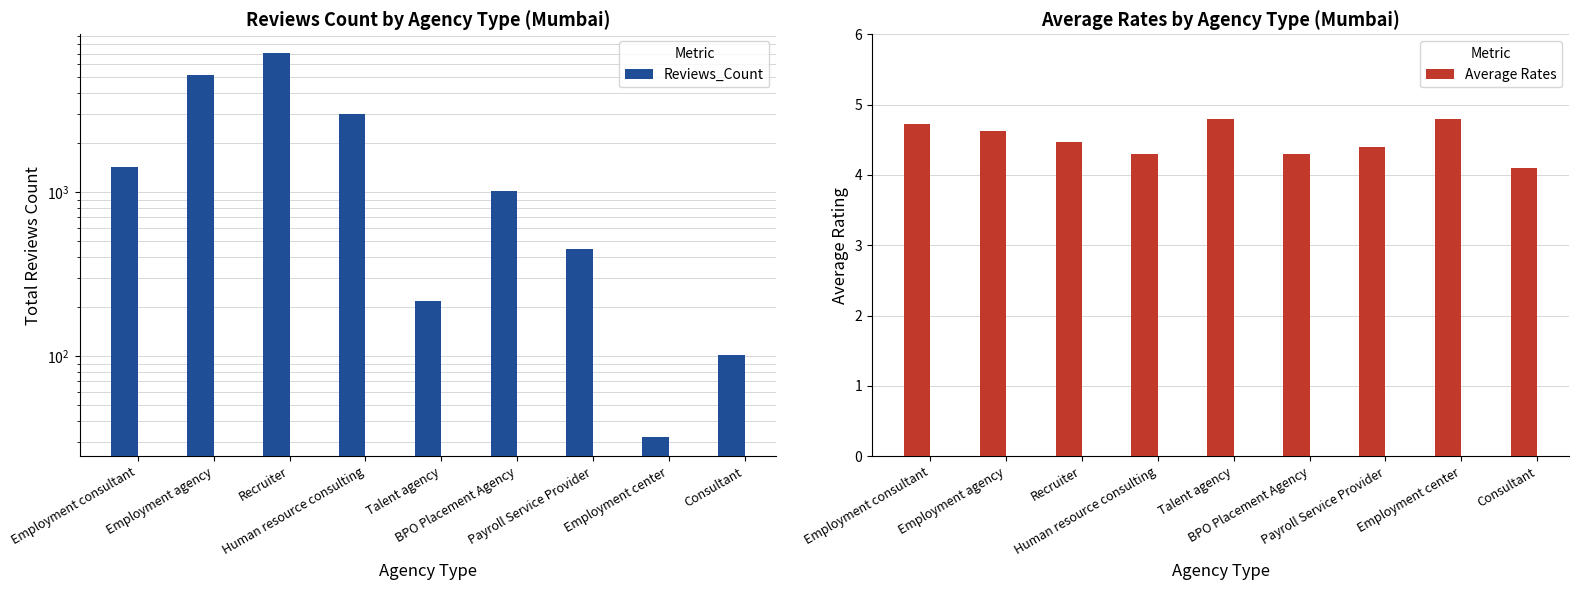

What is the label of the 1st bar from the left?

Employment consultant